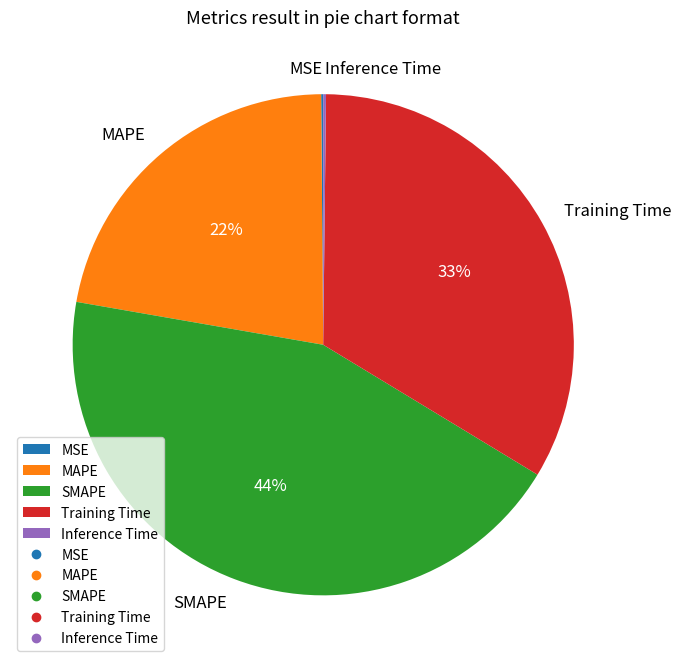

Do Training Time and MAPE together represent more than half of the pie?

Yes